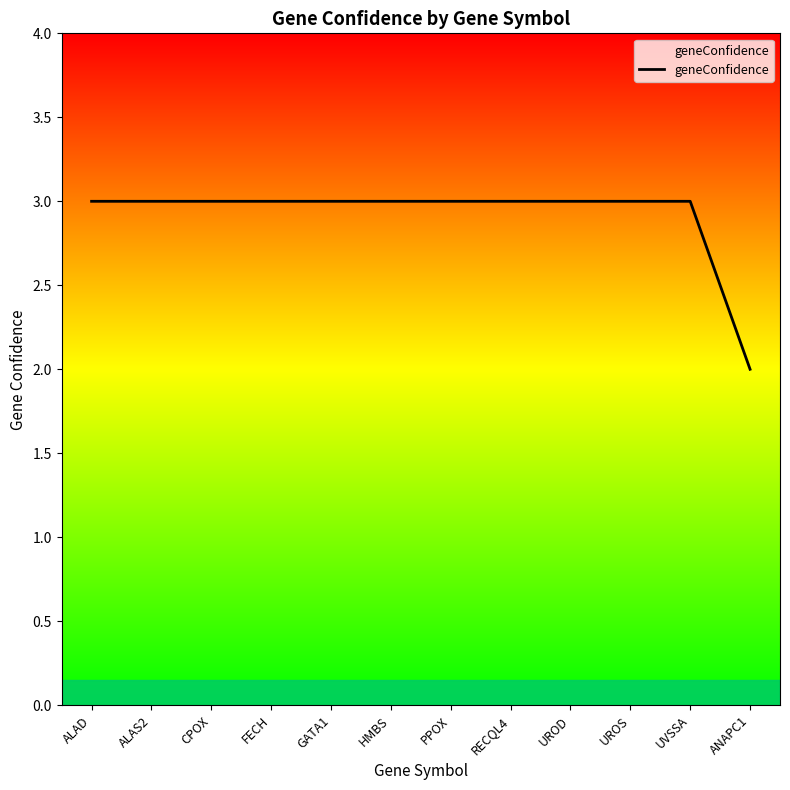

The value at HMBS is 2. True or false?

False